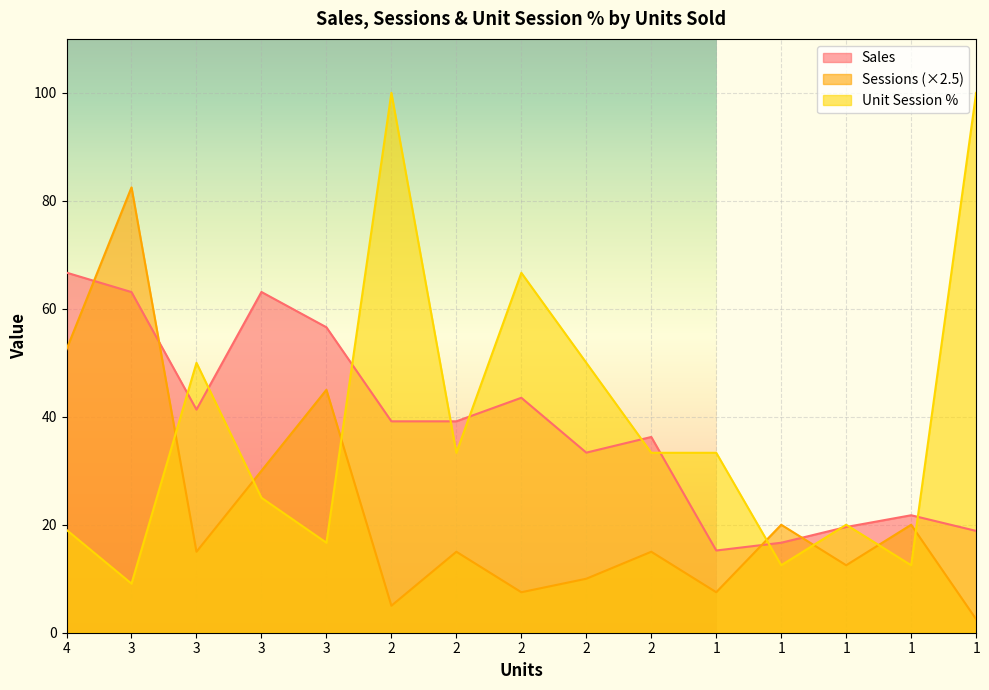

Does the chart display data point markers on the line(s)?

No